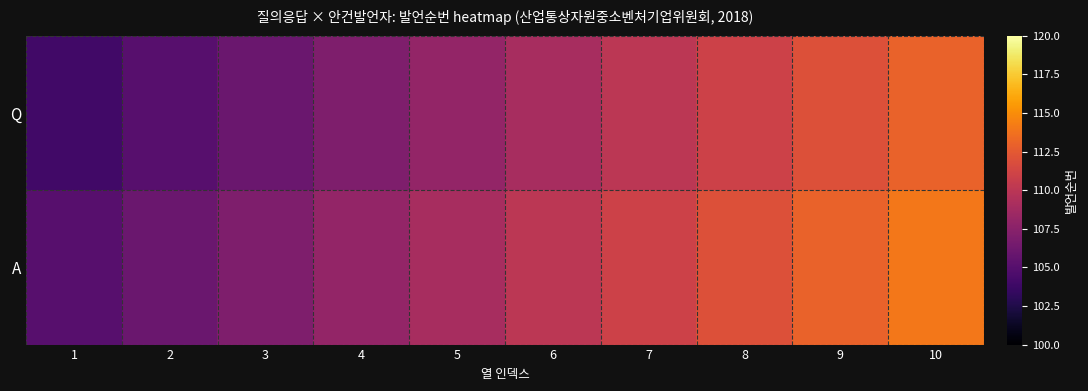

List the series in order of their peak value, highest first.

A, Q